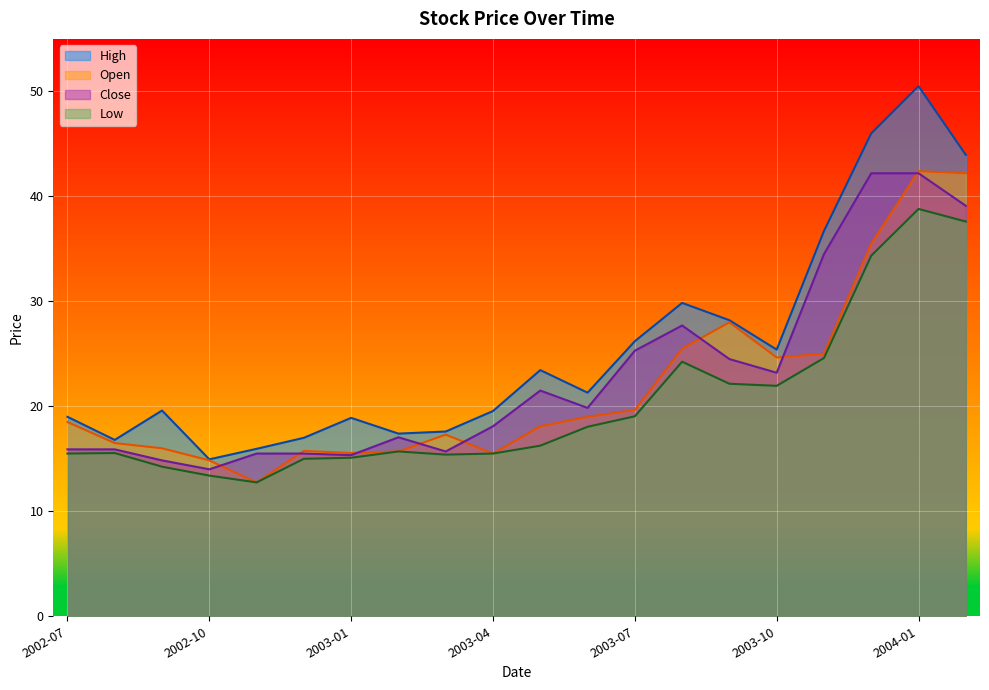

Reading left to right, list all the values displayed in this chart.

High: 19.0	16.8	19.6	14.9	15.9	17.0	18.9	17.4	17.6	19.6	23.4	21.3	26.2	29.9	28.2	25.4	36.7	46.0	50.5	44.0
Open: 18.5	16.5	16.0	14.8	12.8	15.8	15.6	15.7	17.3	15.5	18.1	19.0	19.6	25.5	28.0	24.6	25.0	35.5	42.4	42.2
Close: 15.9	15.9	14.8	14.0	15.5	15.5	15.3	17.1	15.7	18.1	21.5	19.9	25.3	27.7	24.5	23.2	34.5	42.2	42.2	39.1
Low: 15.5	15.6	14.2	13.4	12.8	15.0	15.1	15.7	15.4	15.5	16.2	18.1	19.1	24.2	22.1	21.9	24.6	34.4	38.8	37.6